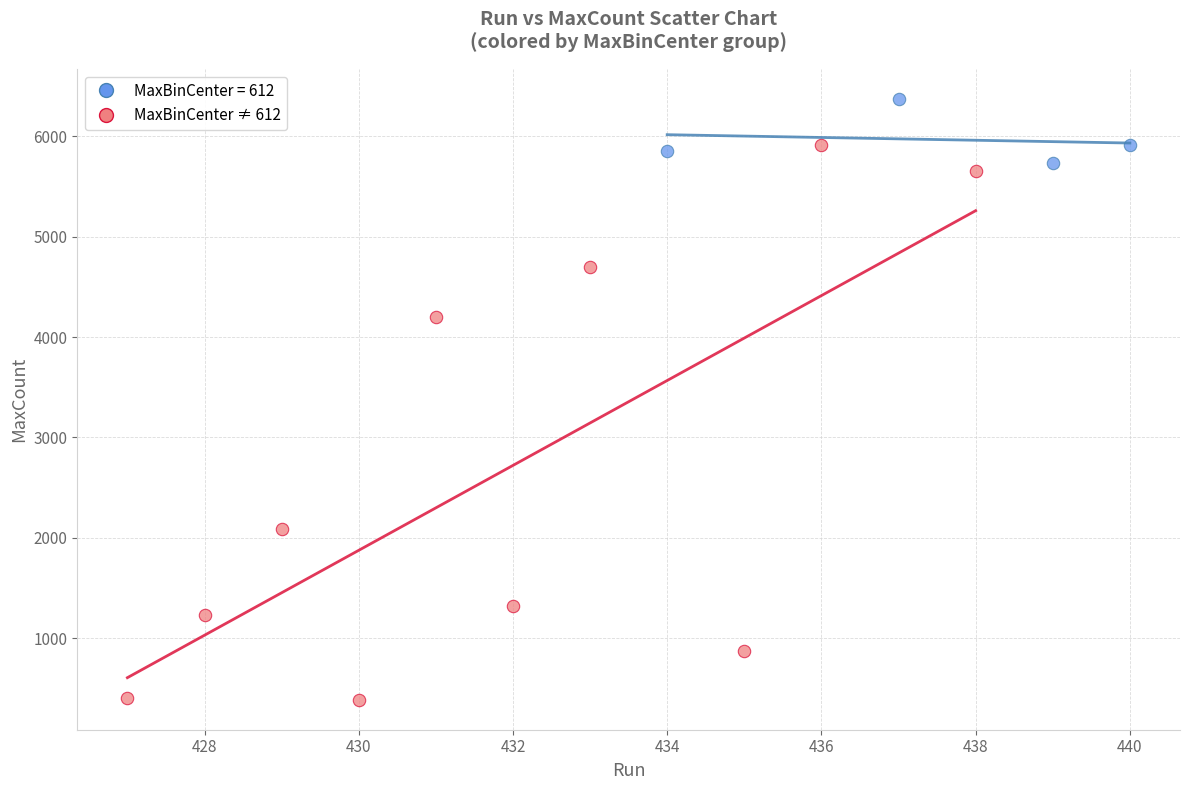

Which series has the widest spread of Y values?

MaxBinCenter ≠ 612